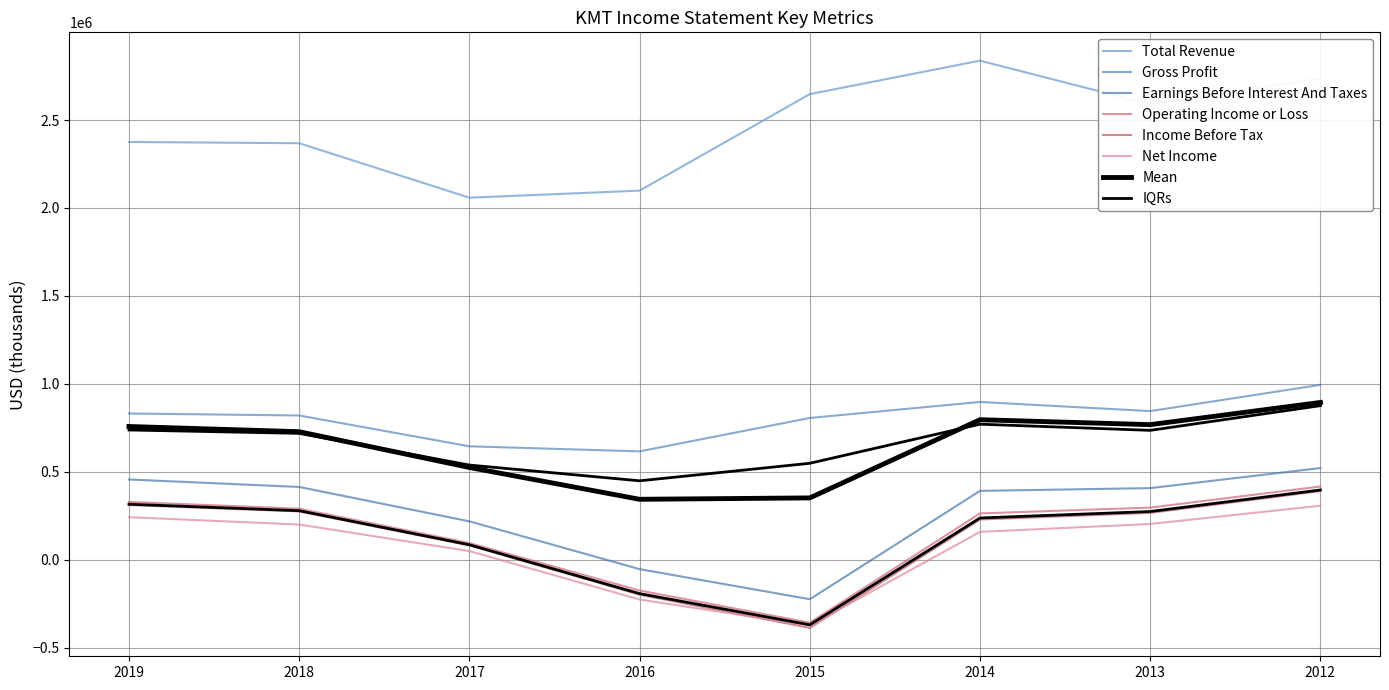

At which category does Total Revenue reach its first local peak?

2014